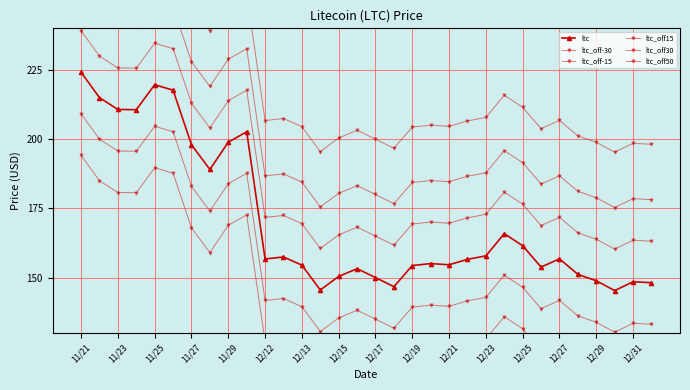

Which category has the highest value across all series?

11/21